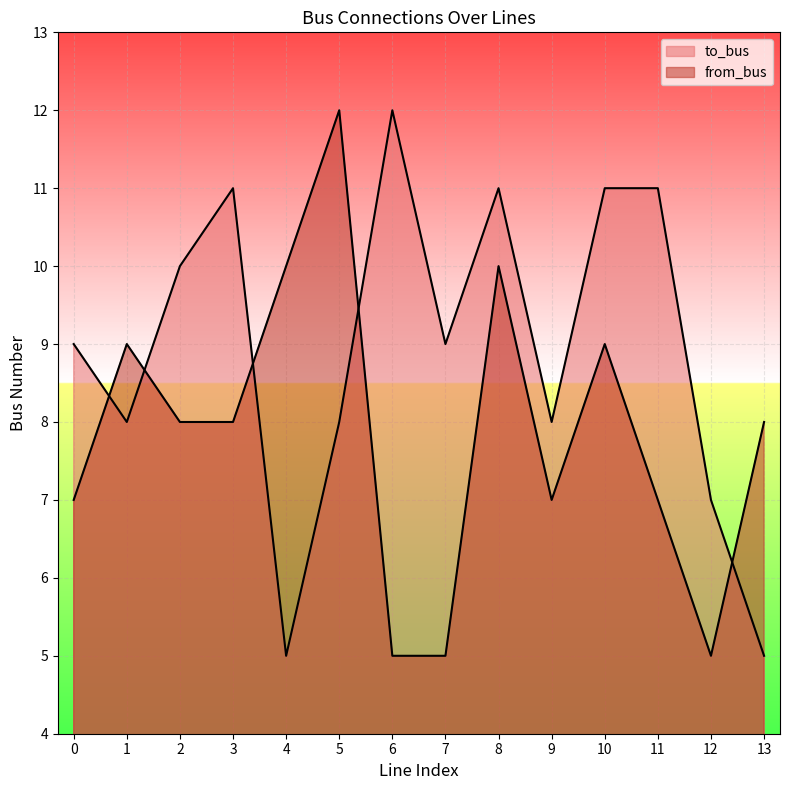

How many interior local peaks does the from_bus series have?

4